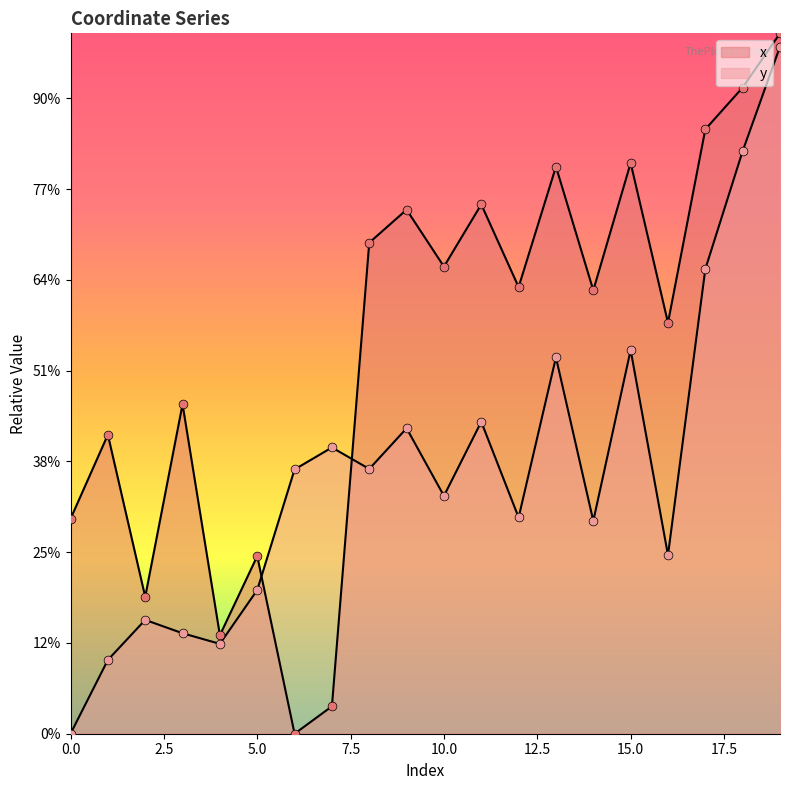

Which series contains the lowest Y value?

x